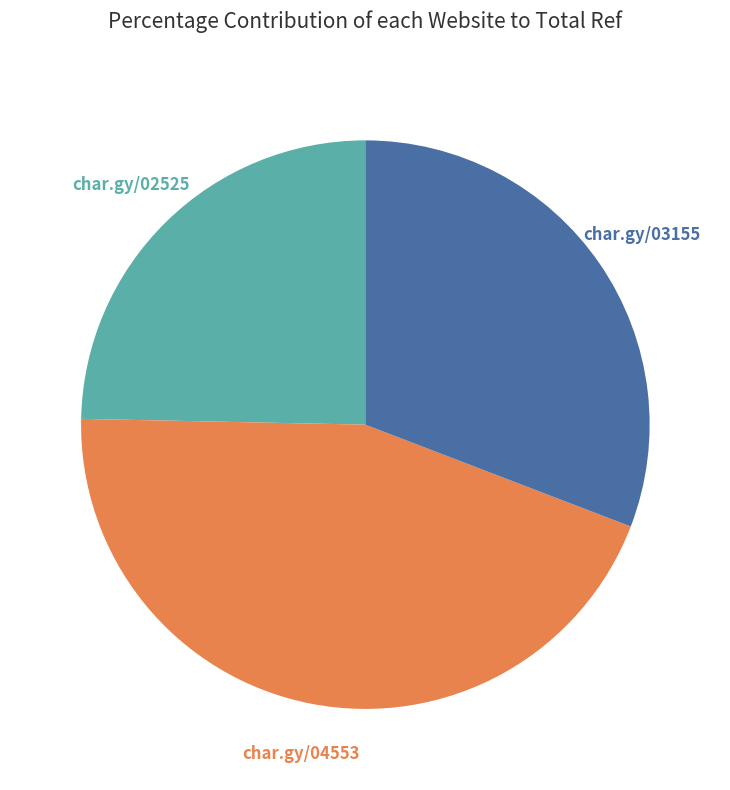

Does any single category account for the majority?

No